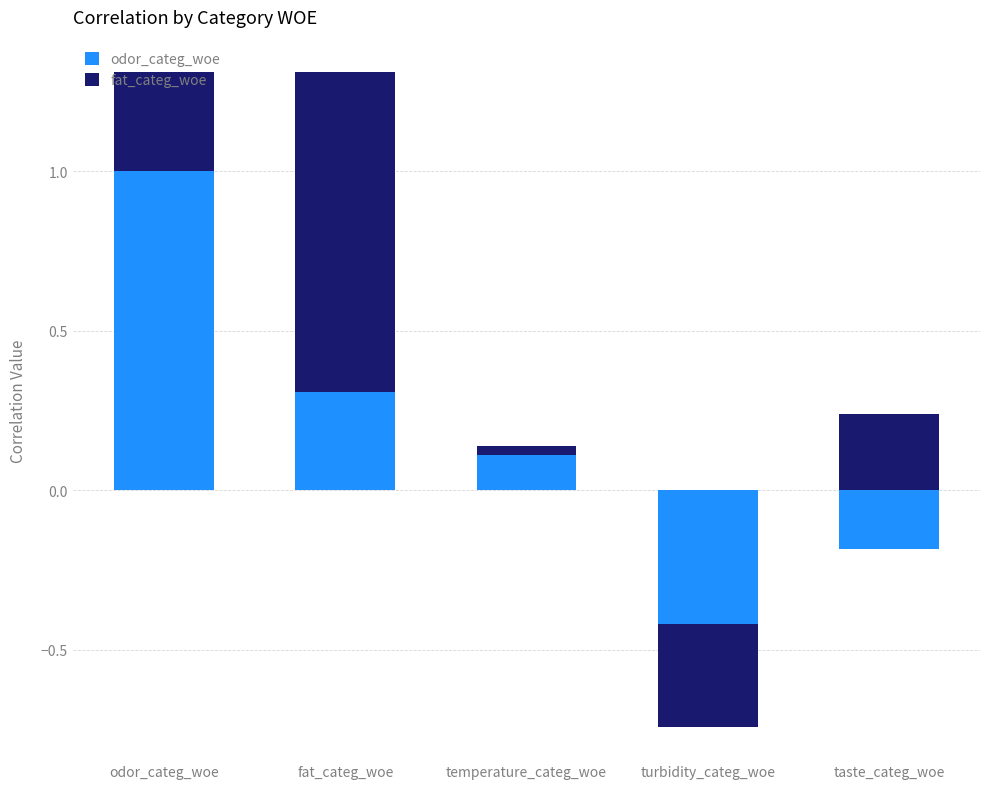

At which category is the sum across all series the highest?

odor_categ_woe